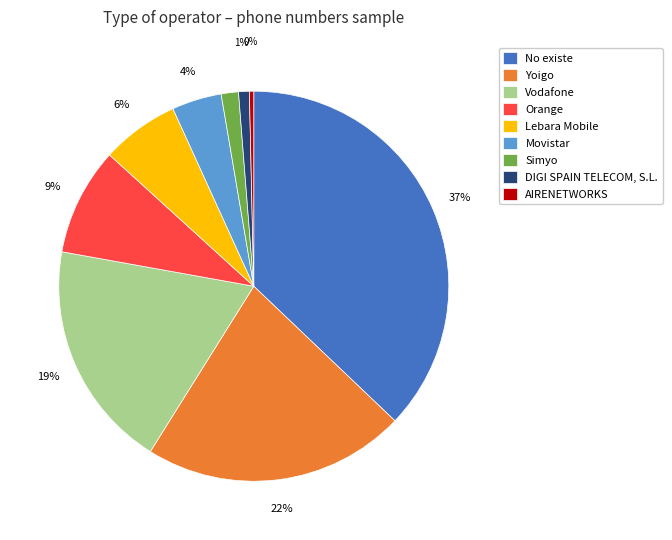

How many slices are in this pie chart?

9